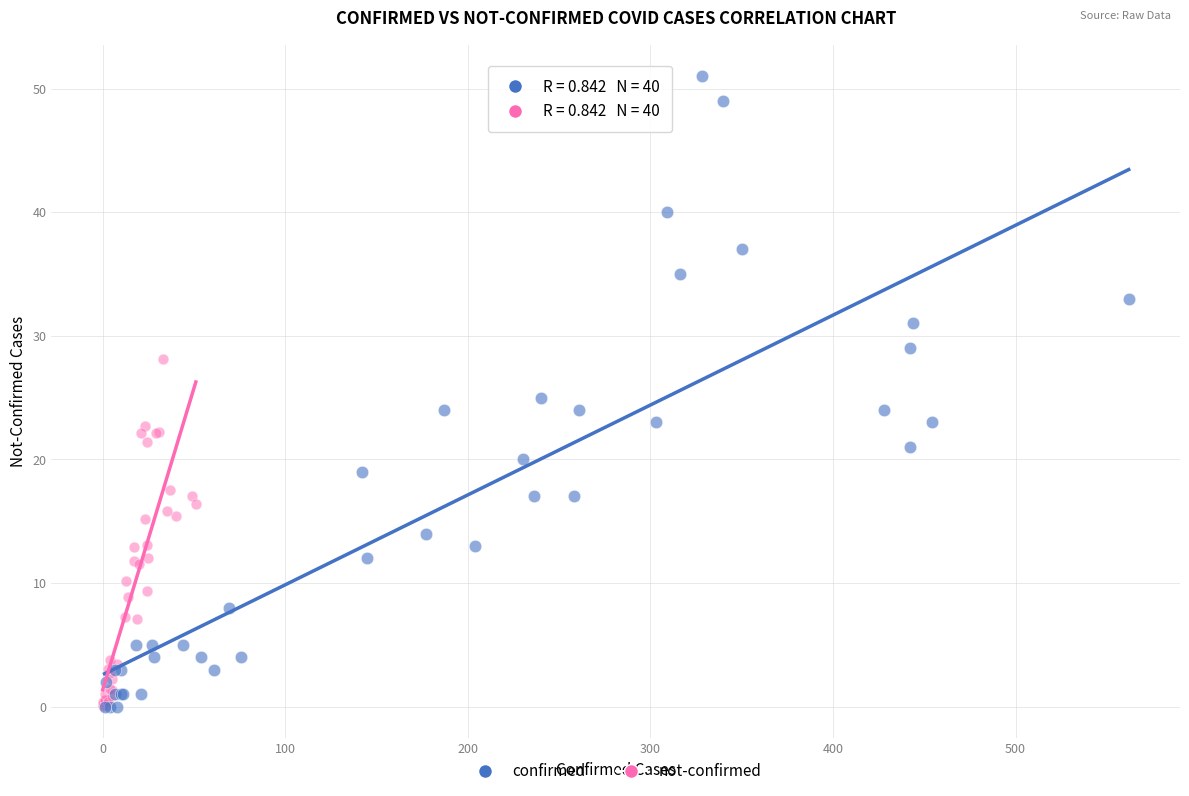

Which series has the largest Y range (max minus min)?

confirmed